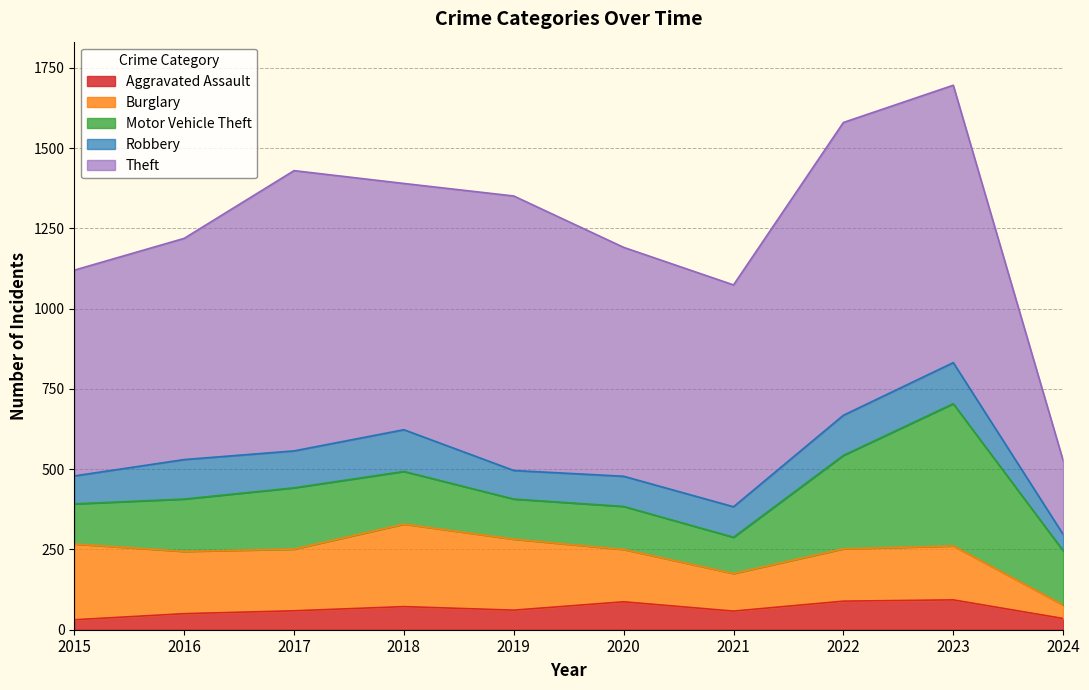

Between 2017 and 2021, which series saw the biggest shift?

Theft